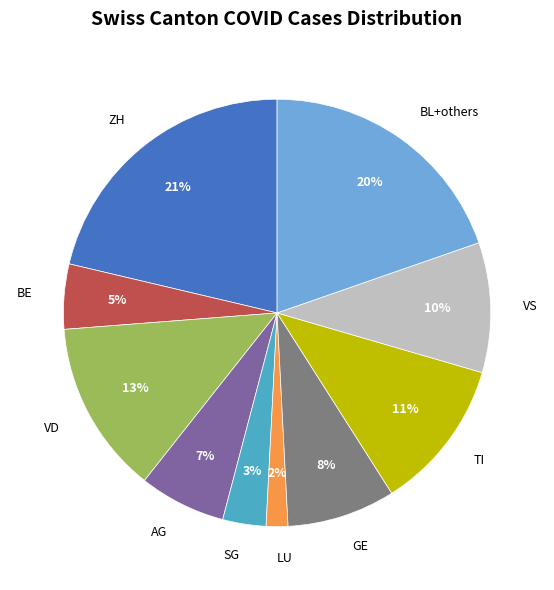

To the nearest percent, what is the average slice percentage?

10%